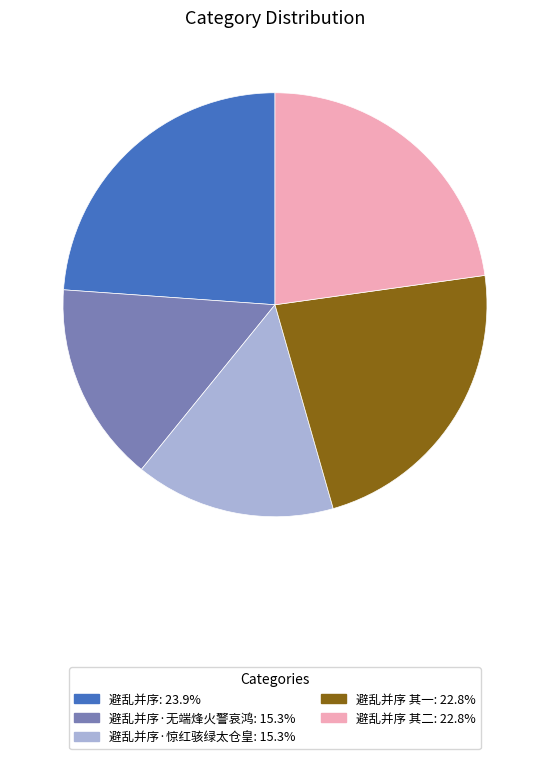

Count the number of slices in the pie.

5